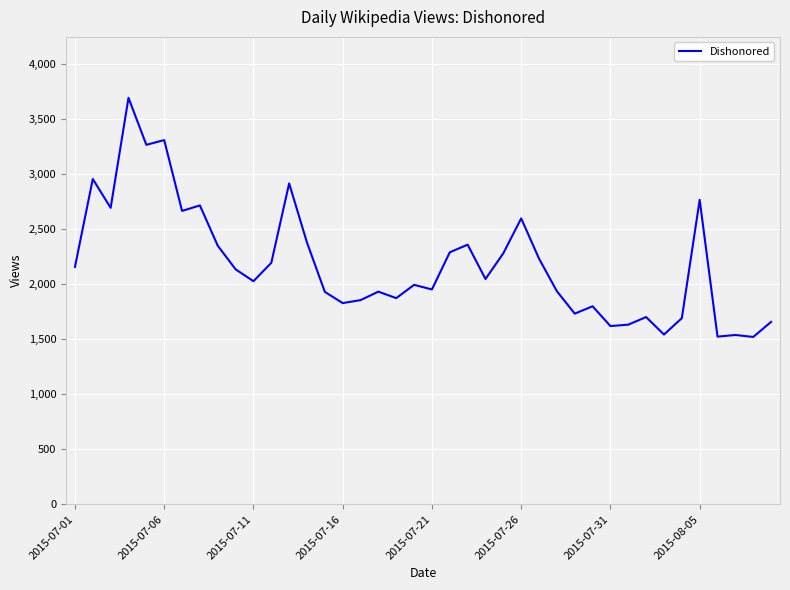

What is the minimum value shown in the chart?

1521